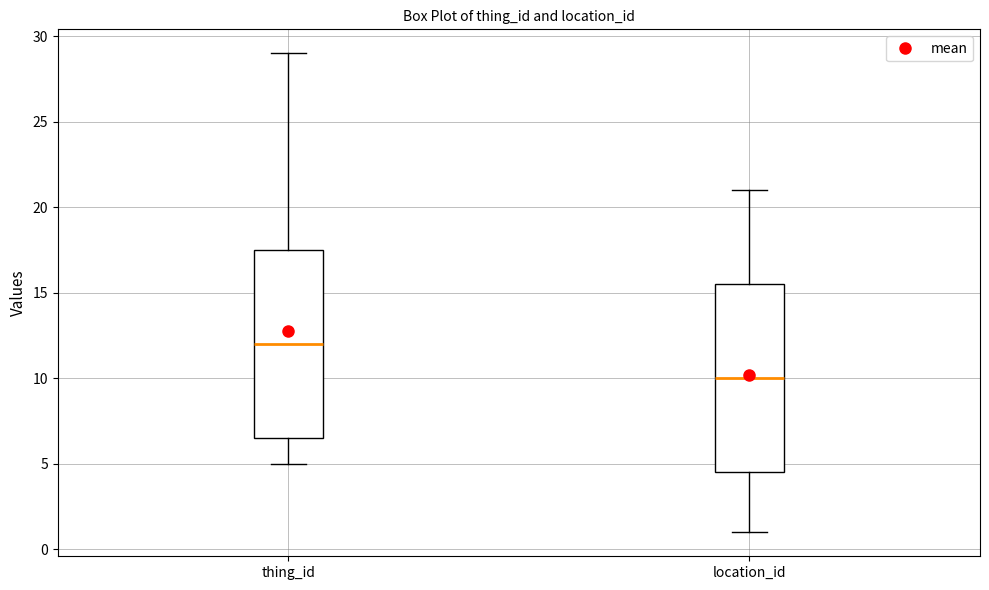

Which box's median line is the lowest?

location_id